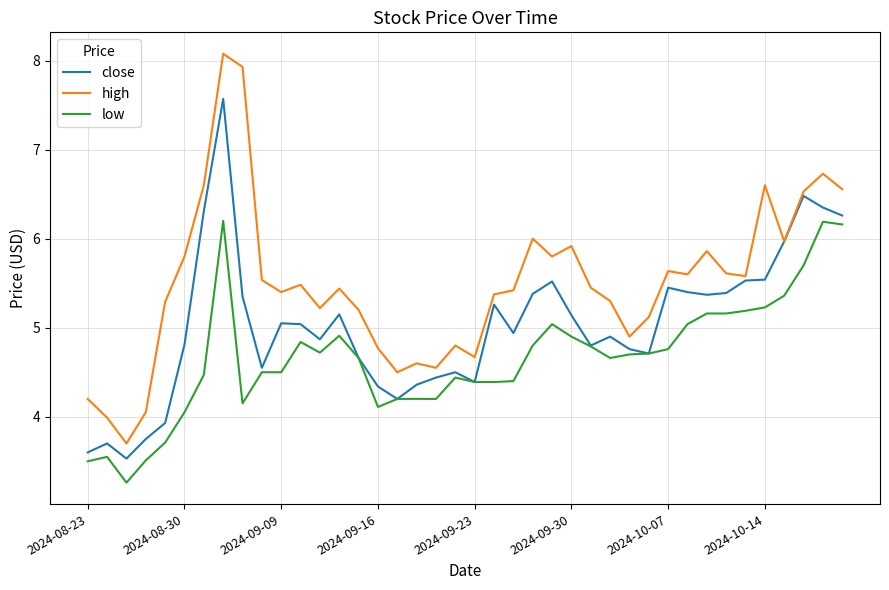

What is the minimum value for low?

3.3